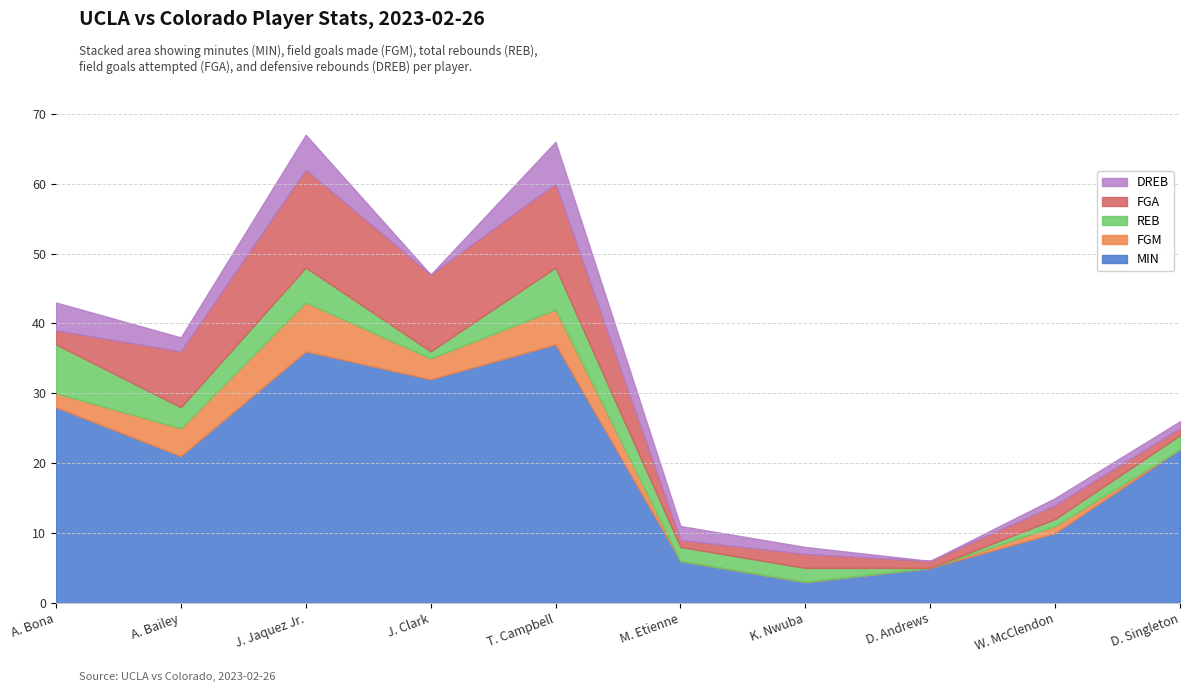

Which category has the lowest value across all series?

M. Etienne